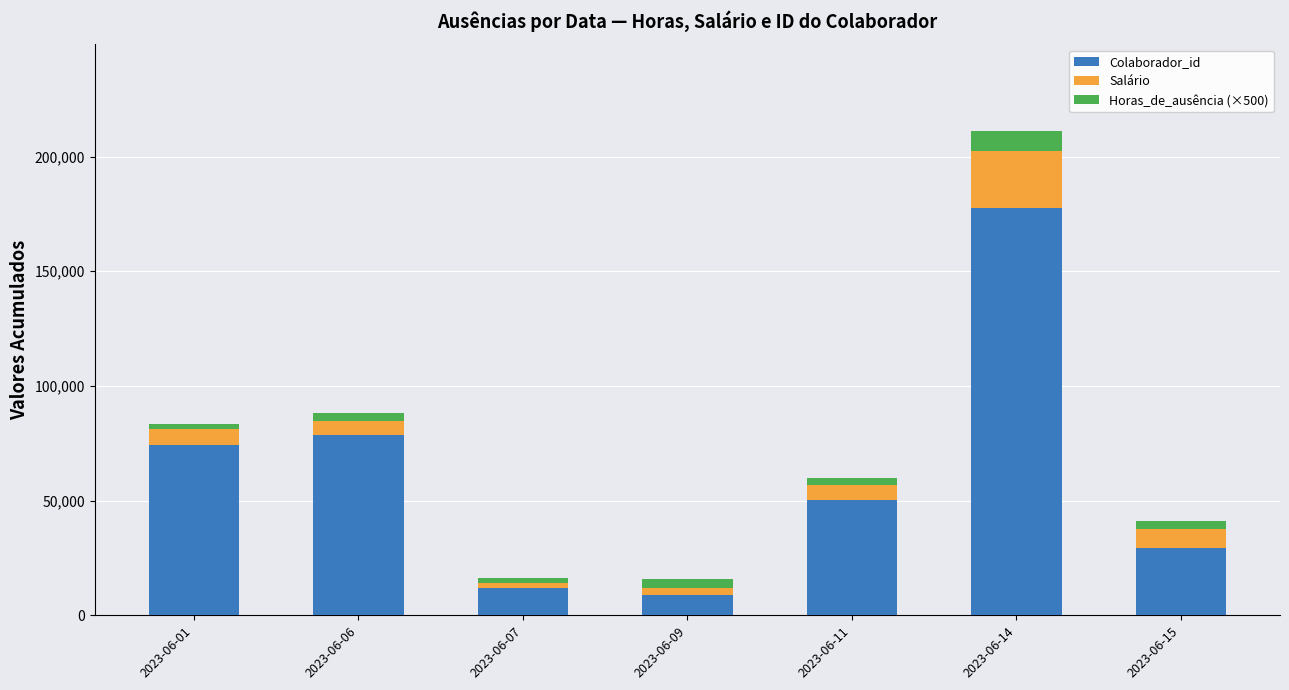

Count the number of data series in this chart.

3